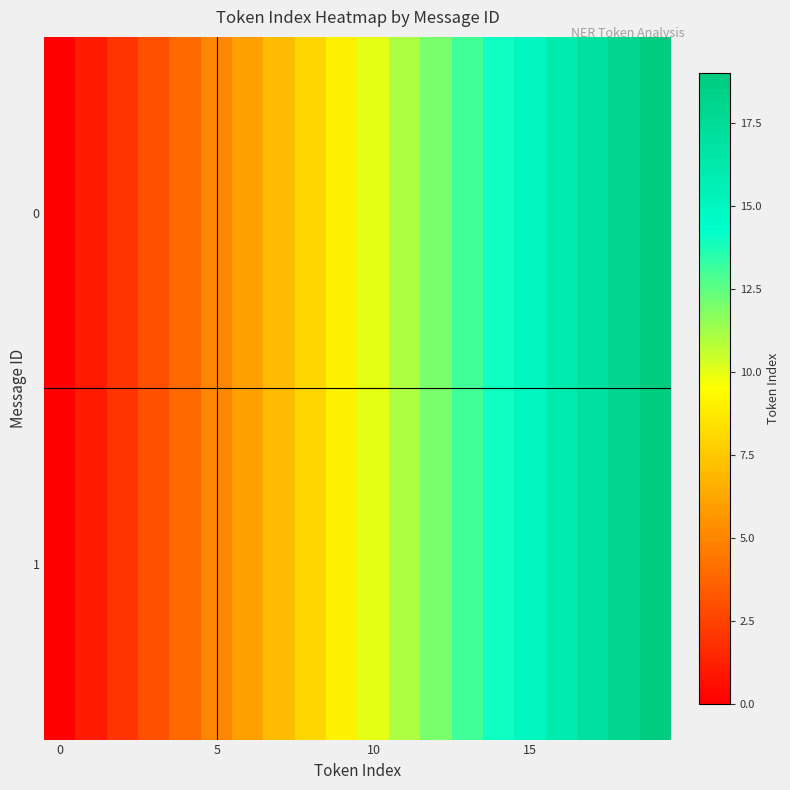

List the series in order of their peak value, highest first.

0, 1